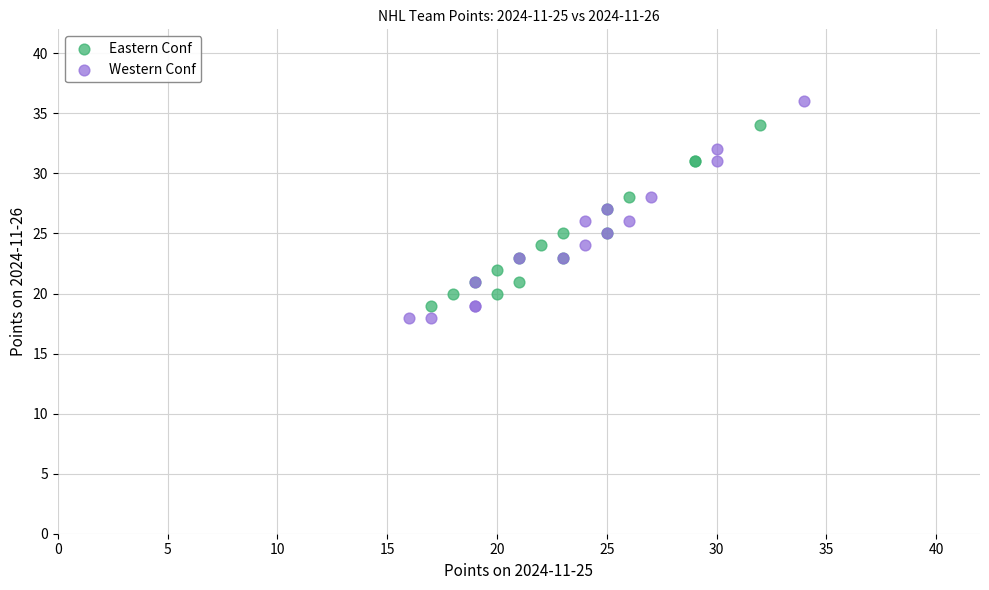

Which series contains the highest Y value?

Western Conf